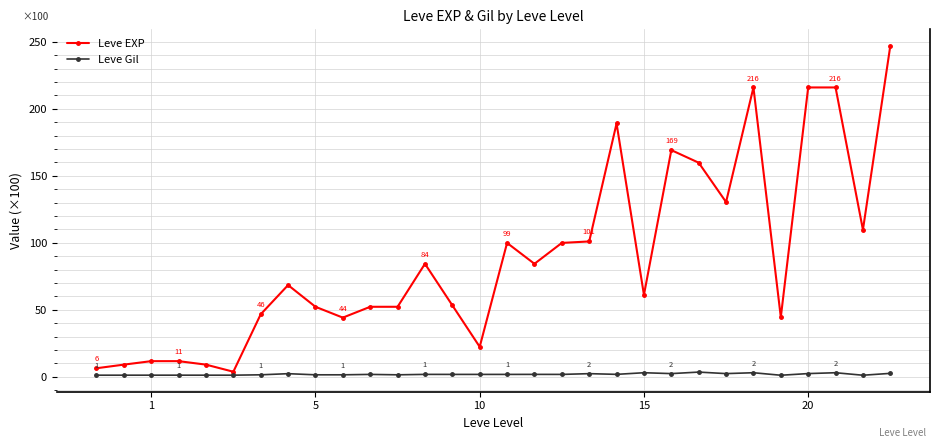

What is the greatest value displayed?

247.1